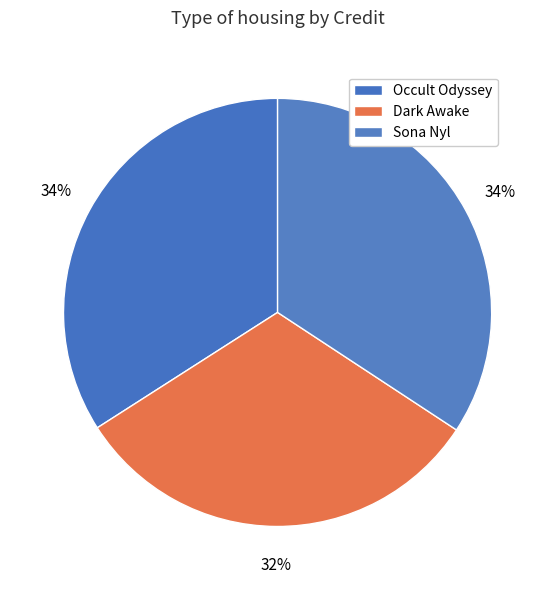

To the nearest percent, what is the combined percentage of Dark Awake and Sona Nyl?

66%